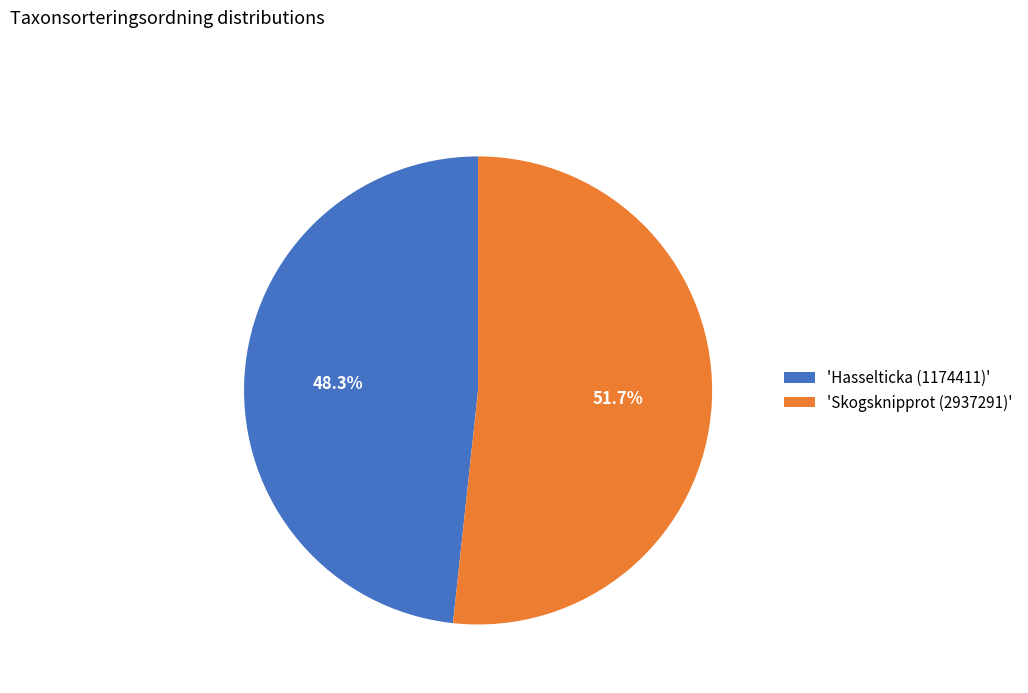

Which has a higher value, 'Hasselticka (1174411)' or 'Skogsknipprot (2937291)'?

'Skogsknipprot (2937291)'